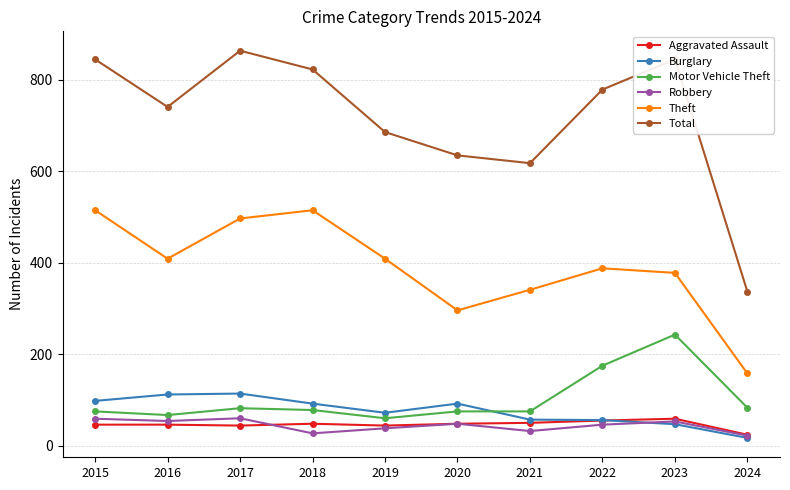

True or false: Motor Vehicle Theft has a value of 118 at 2021.

False